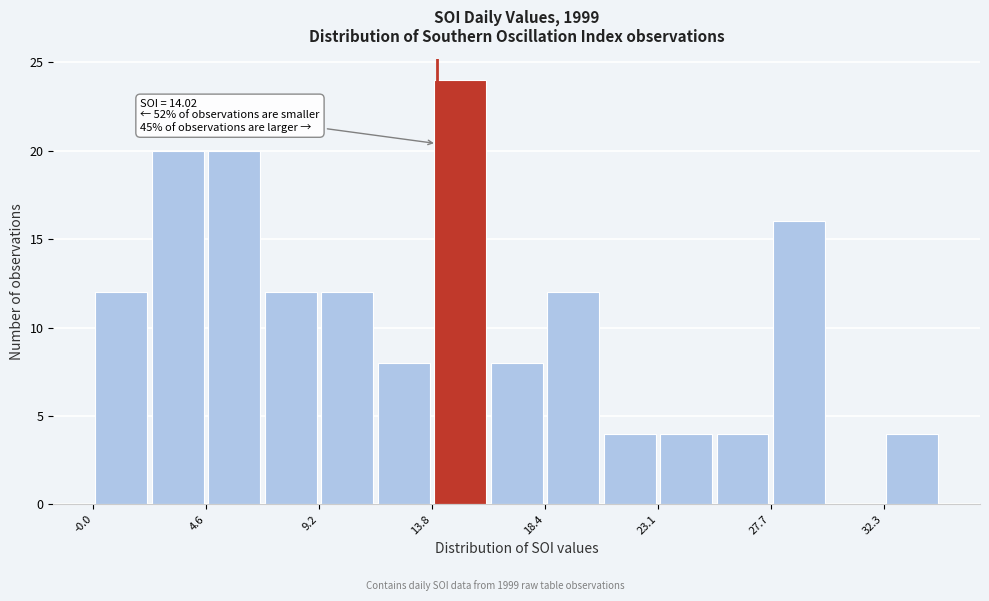

Over which range of the x-axis is the bar tallest?

14.0 to 16.0